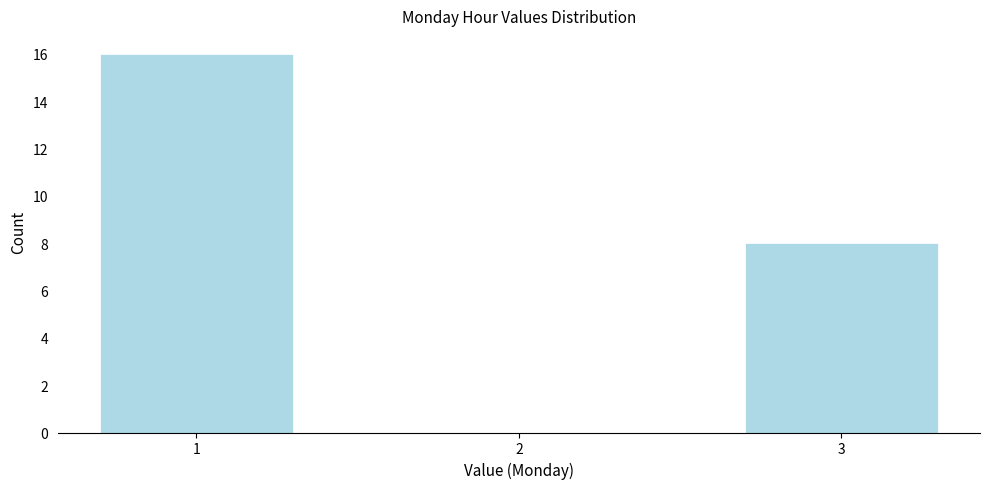

Reading left to right, transcribe all the data shown in this chart.

1=16	2=0	3=8